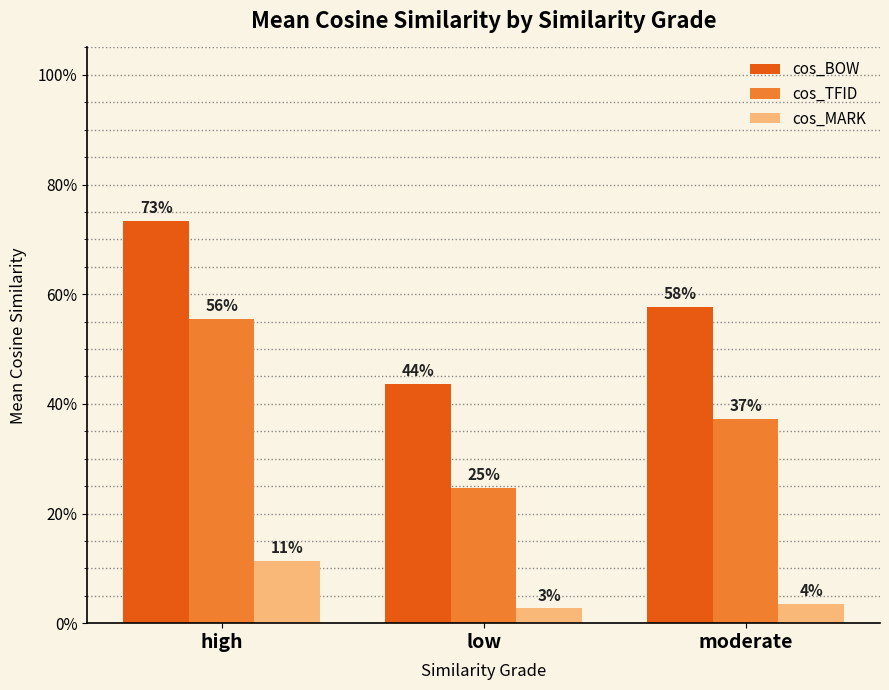

Which label corresponds to the smallest value in the chart?

low